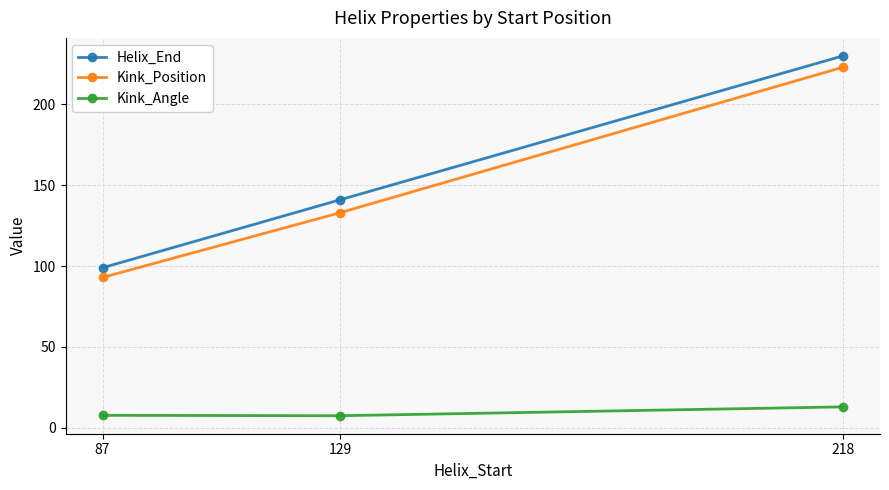

How many lines are shown in the chart?

3